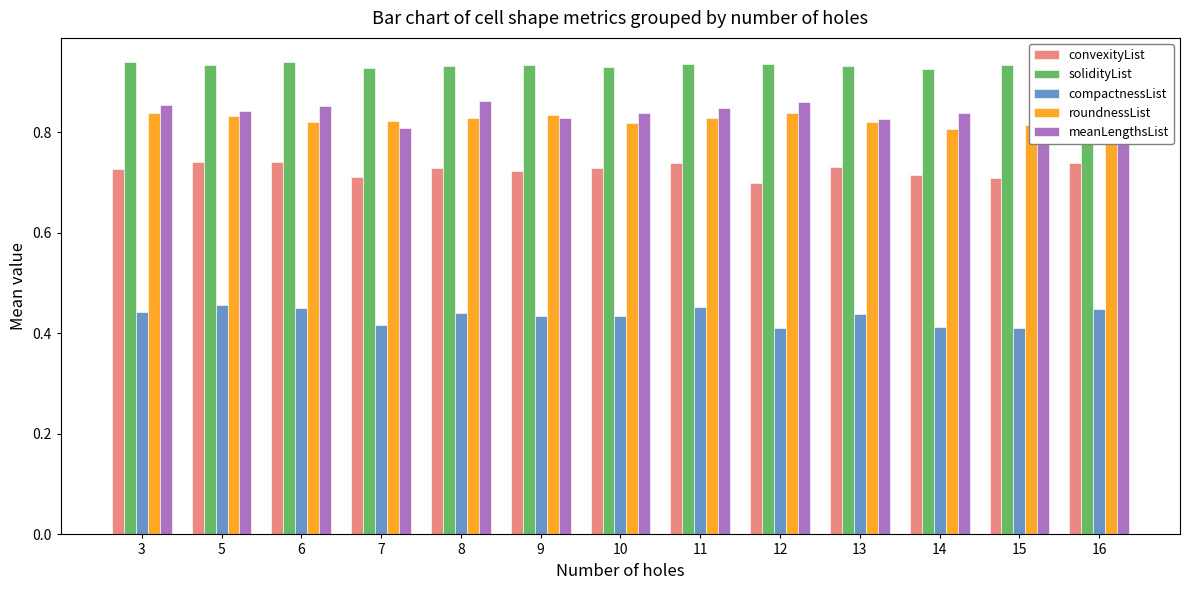

What is the total value across all series at 3?

3.8